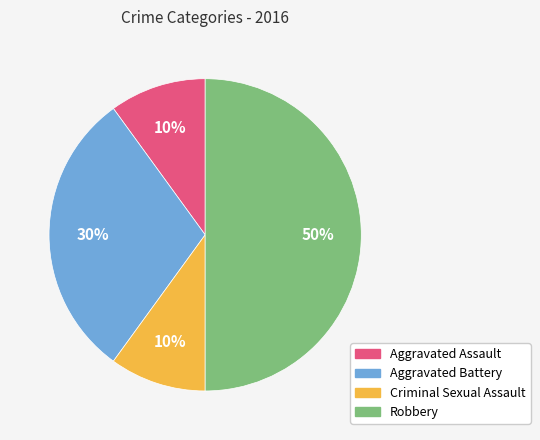

To the nearest percent, what percentage of the pie is Robbery?

50%